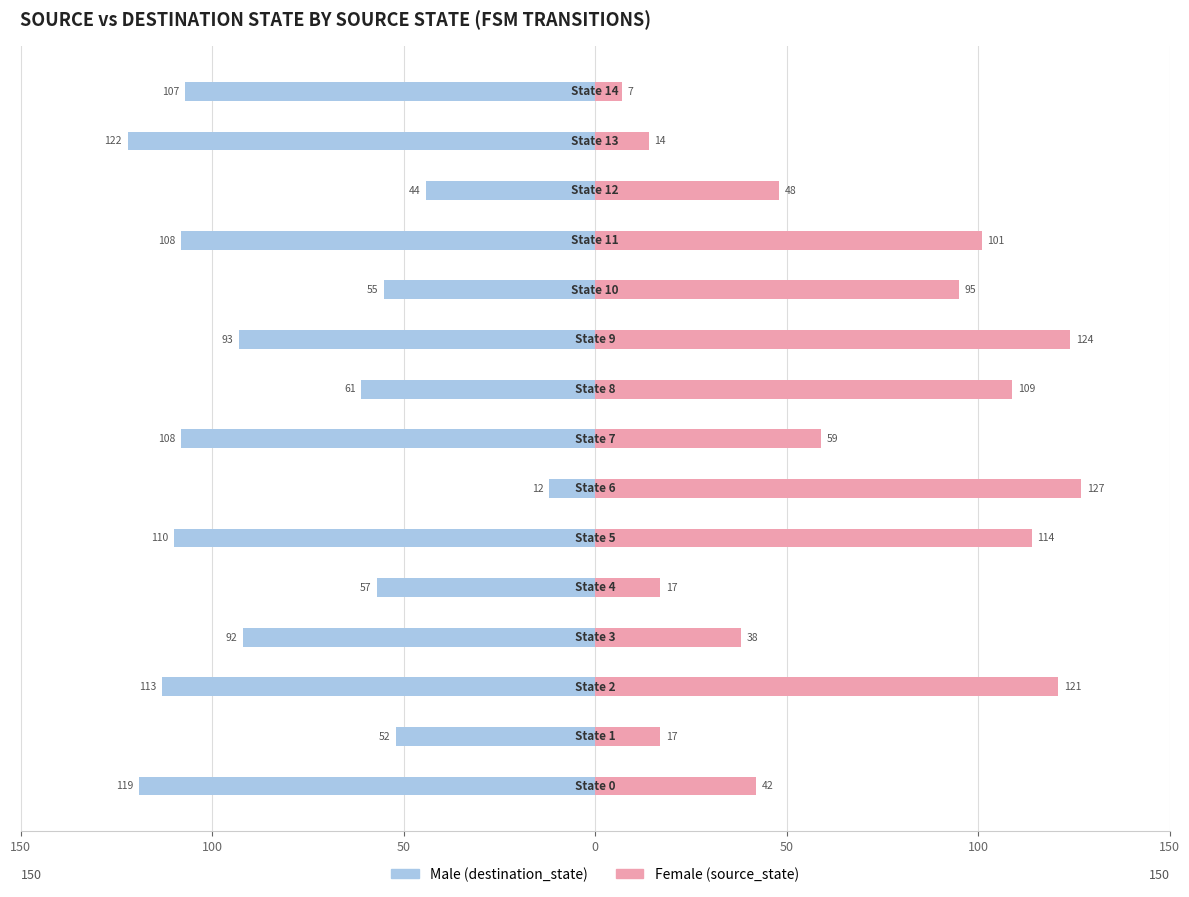

Between 7 and 10, which series saw the biggest shift?

Male (destination_state)